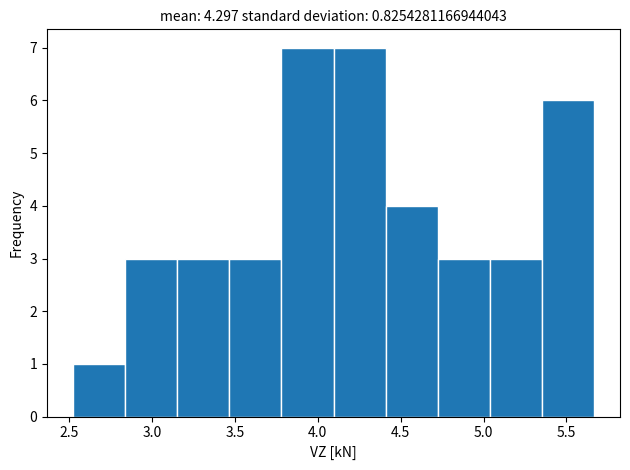

How tall is the bar that spans 5.35 to 5.65 on the x-axis? Neither the bar edges nor the heights are printed on the chart, so give them approximately, as read against the axes.

6